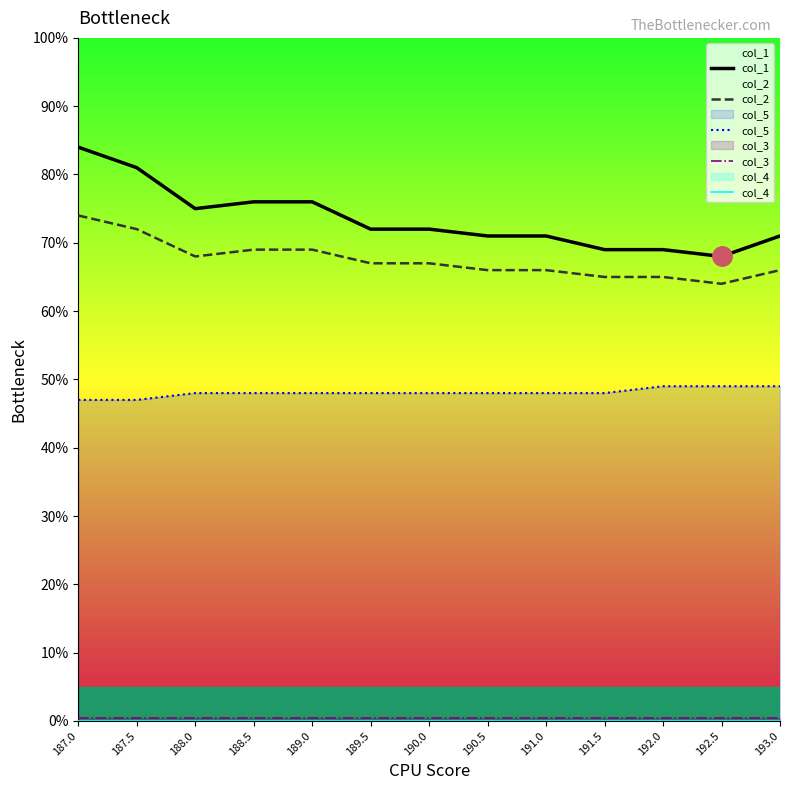

What are all the series names shown in the legend?

col_1, col_2, col_5, col_3, col_4